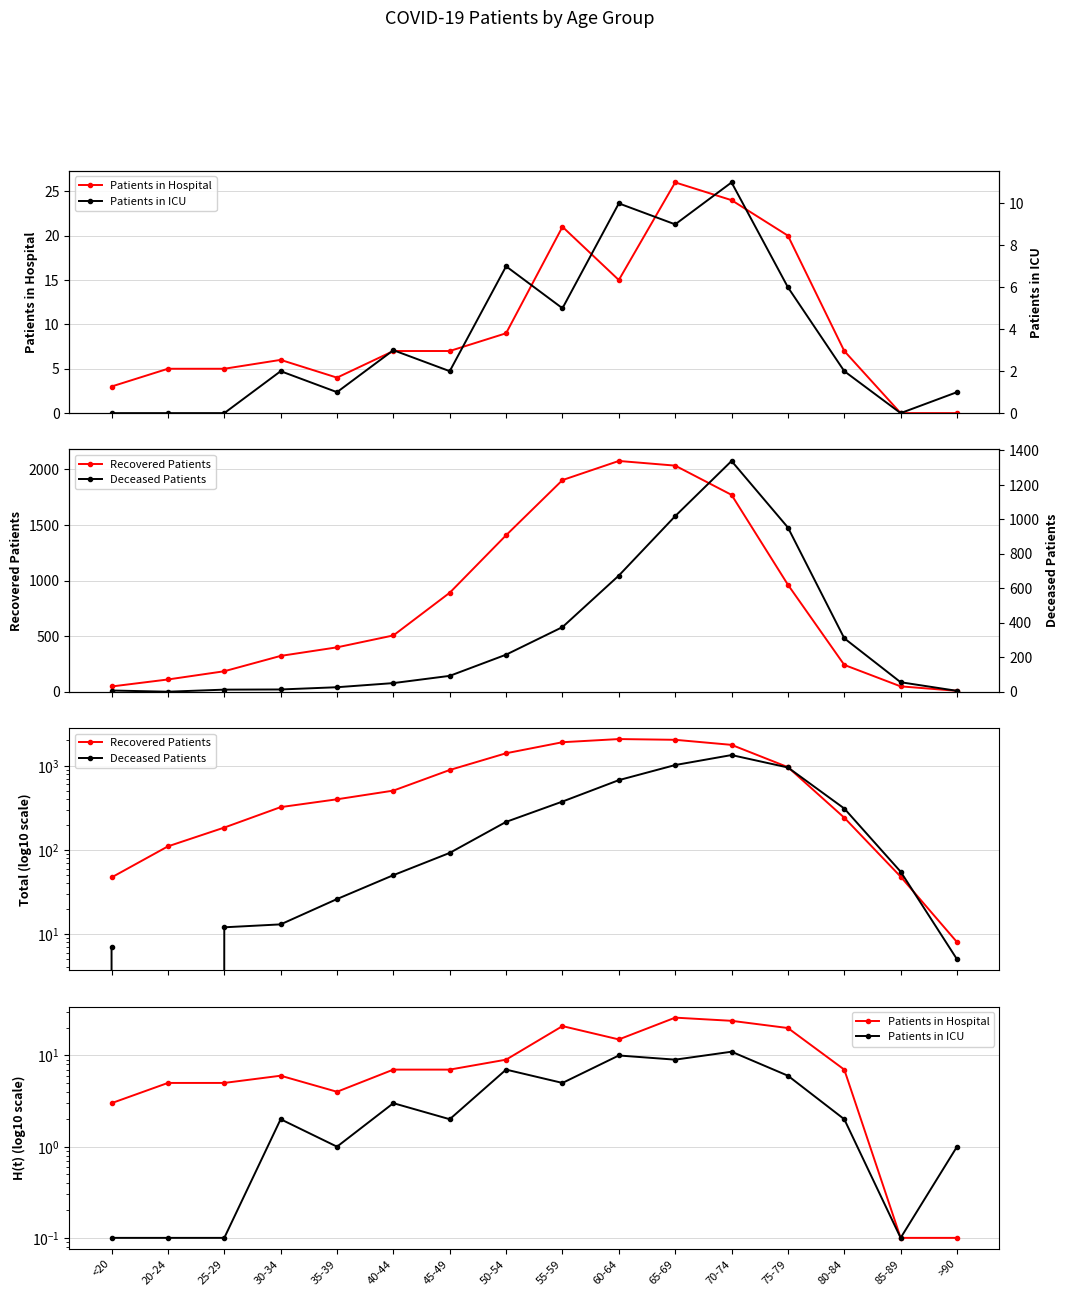

At which label does Deceased Patients first exceed 92?

50-54